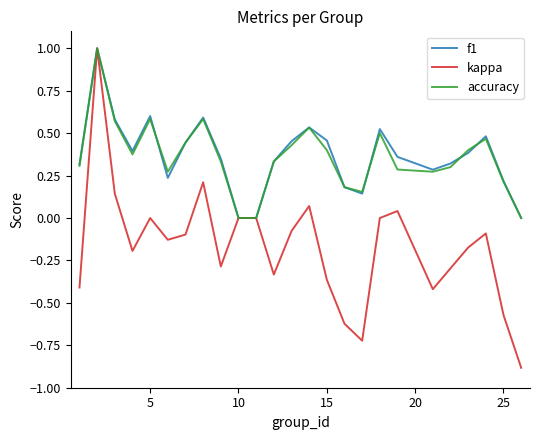

What is the greatest value displayed?

1.0